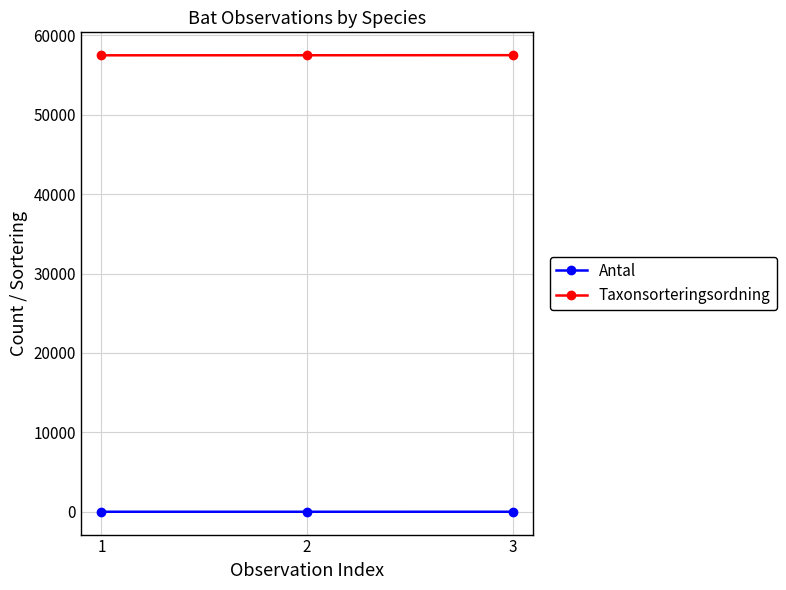

Which series has the largest total across all categories?

Taxonsorteringsordning